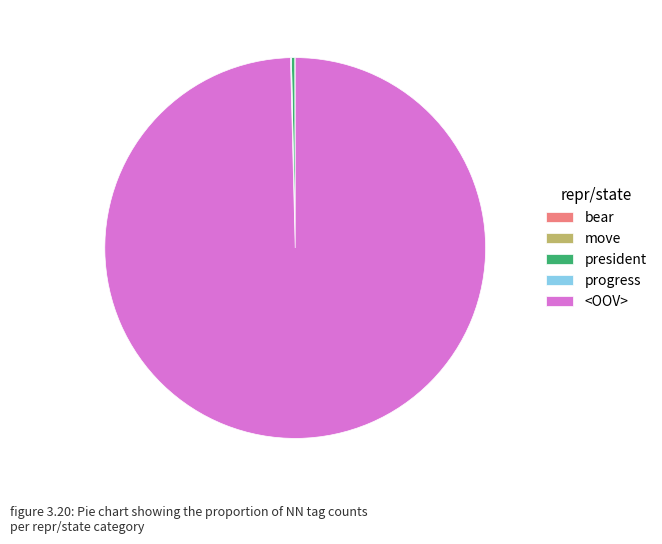

Which slice is the largest?

<OOV>